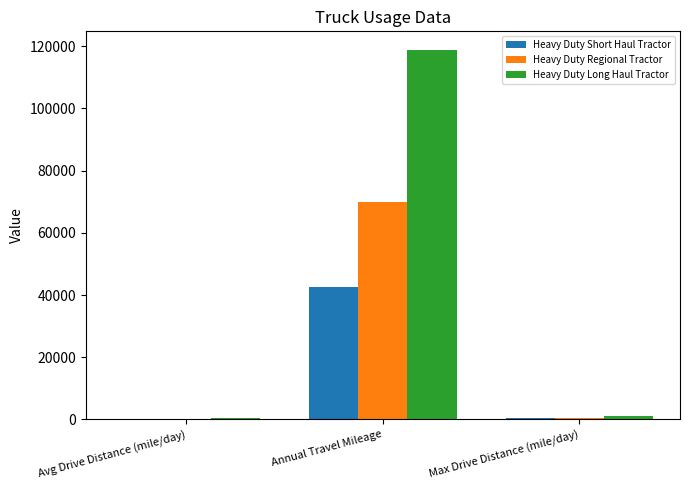

Which label corresponds to the largest value in the chart?

Annual Travel Mileage